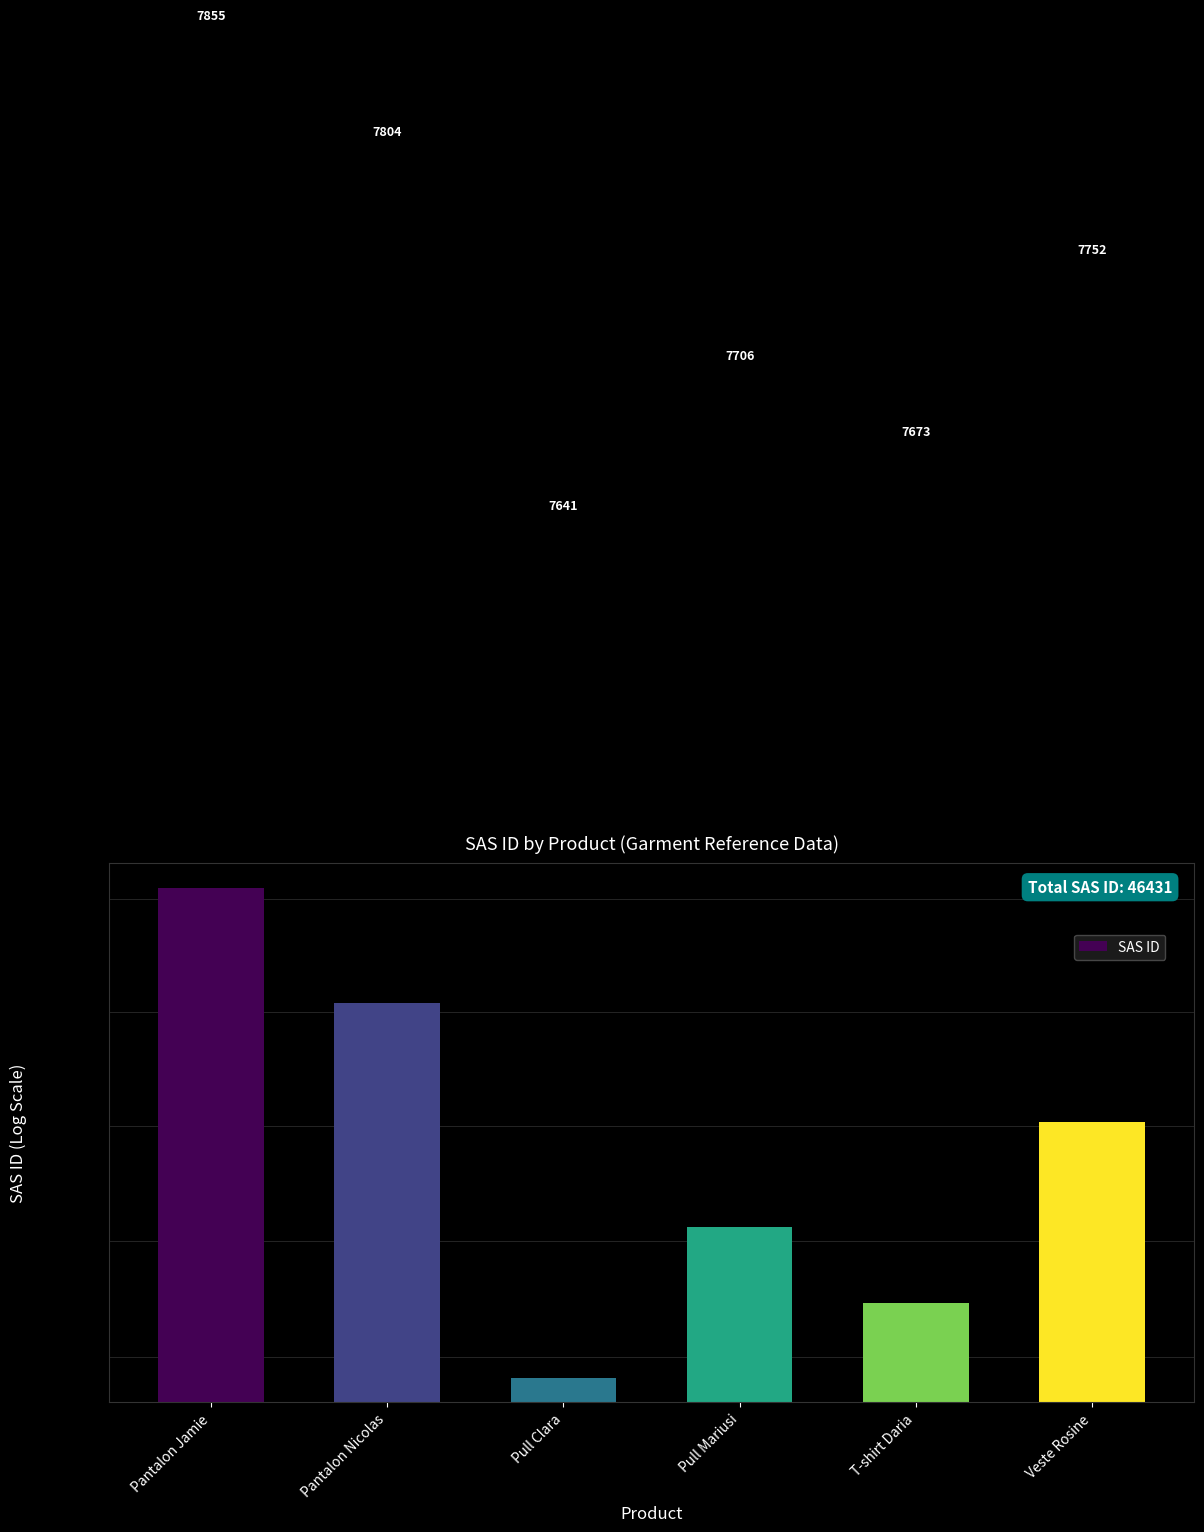

Count the values in the range 7673 to 7804.

4